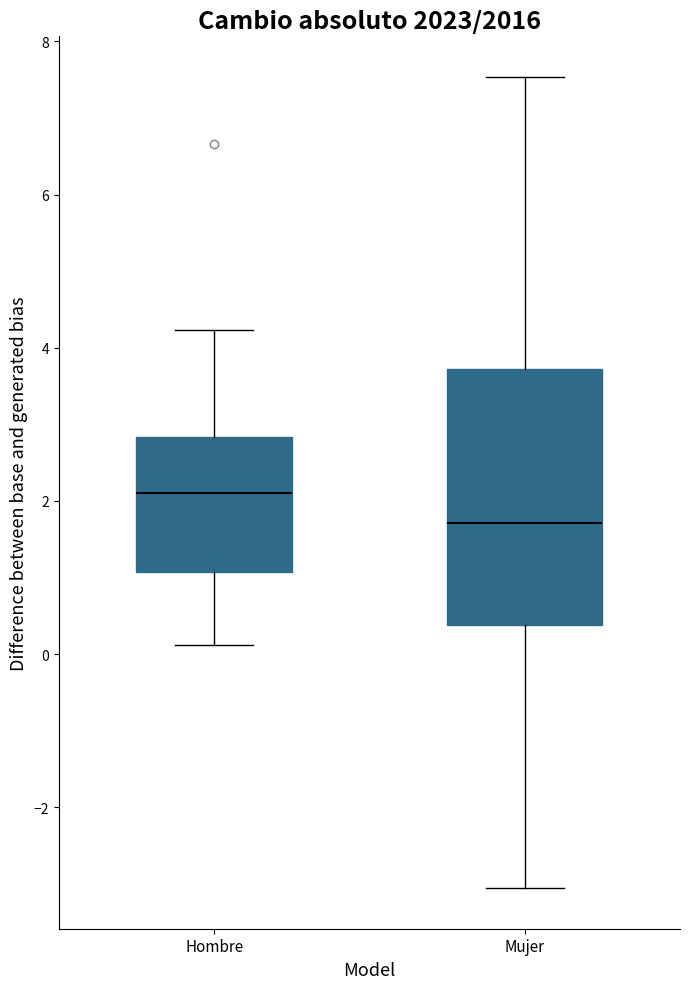

Which box has the highest median line?

Hombre